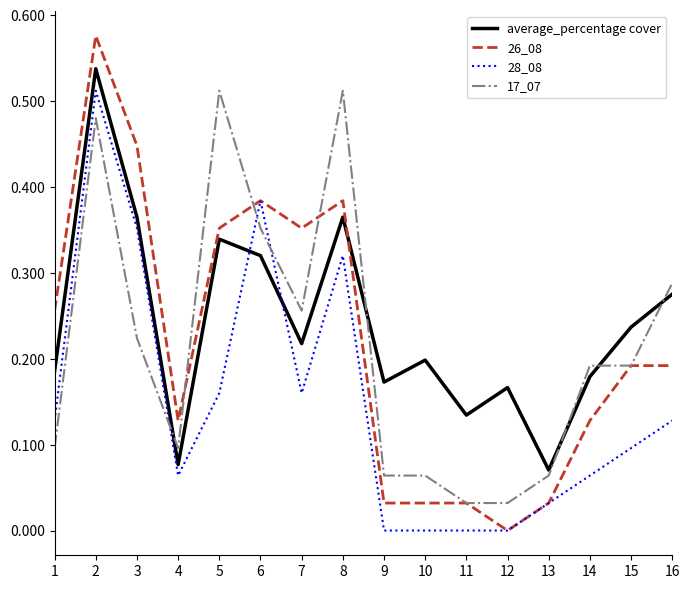

How many times do 26_08 and average_percentage cover cross each other?

1